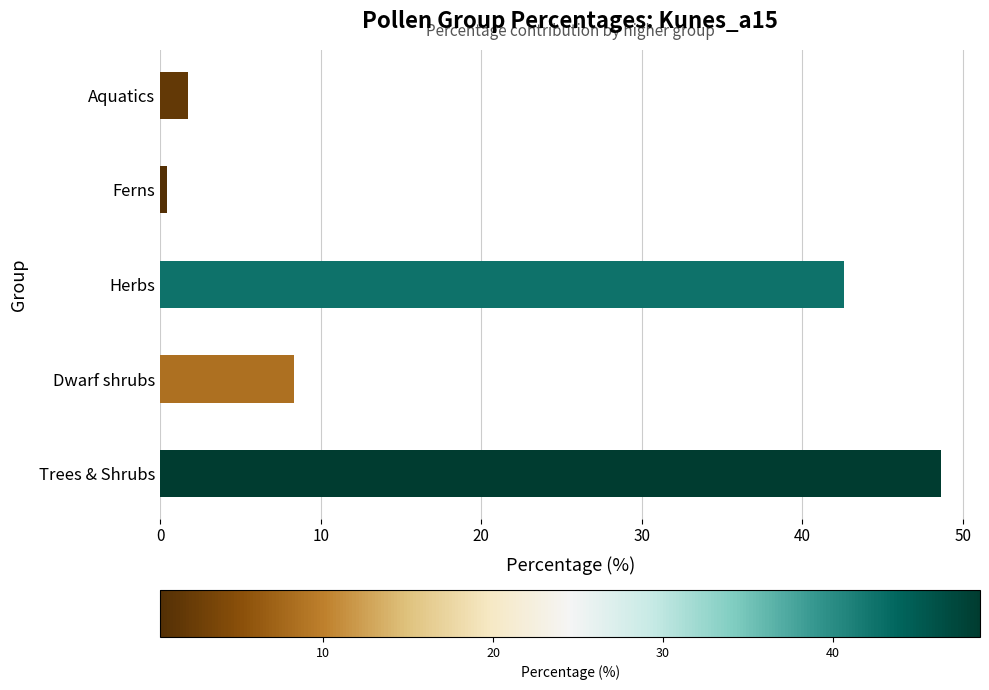

Reading bottom to top, extract all data points from this chart.

Trees & Shrubs=48.7	Dwarf shrubs=8.4	Herbs=42.6	Ferns=0.4	Aquatics=1.8